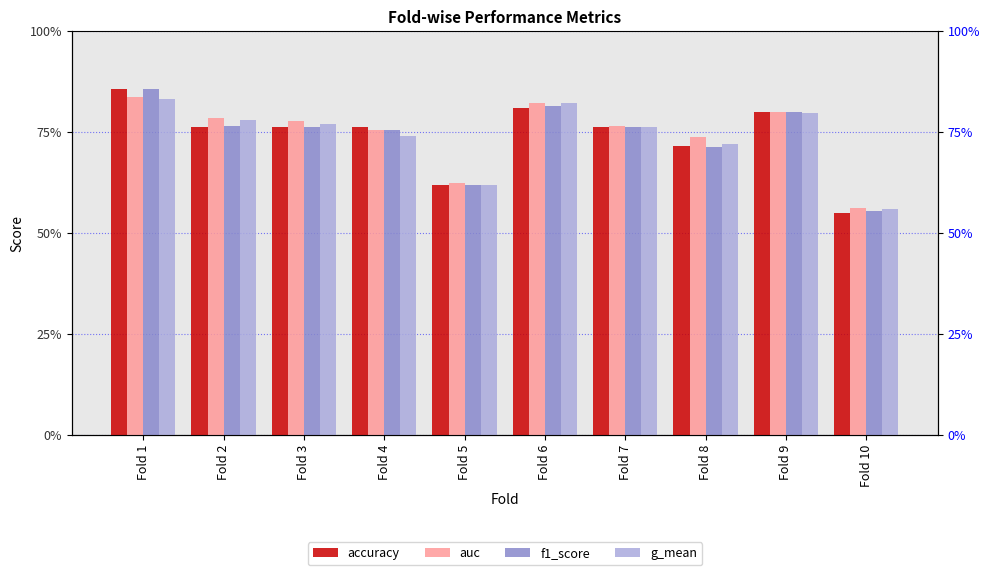

Is it true that accuracy equals 1.0 at Fold 8?

False